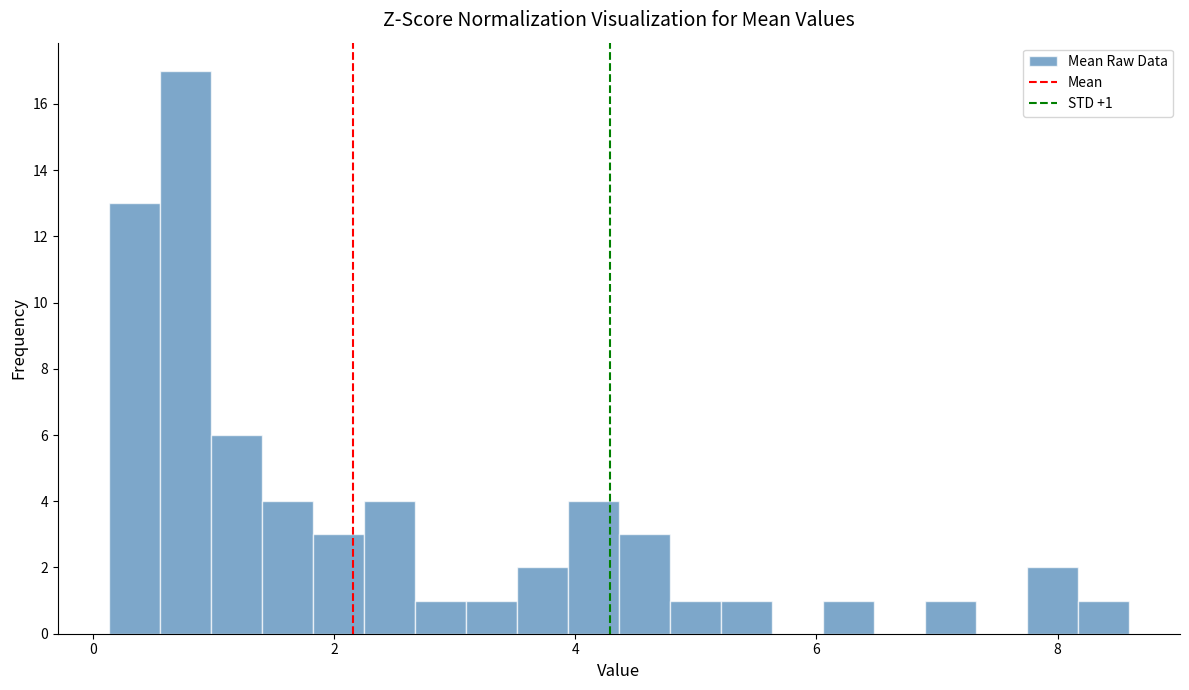

Around what value on the x-axis is the tallest bar? Give the approximate position of its centre, as read against the axis.

0.8